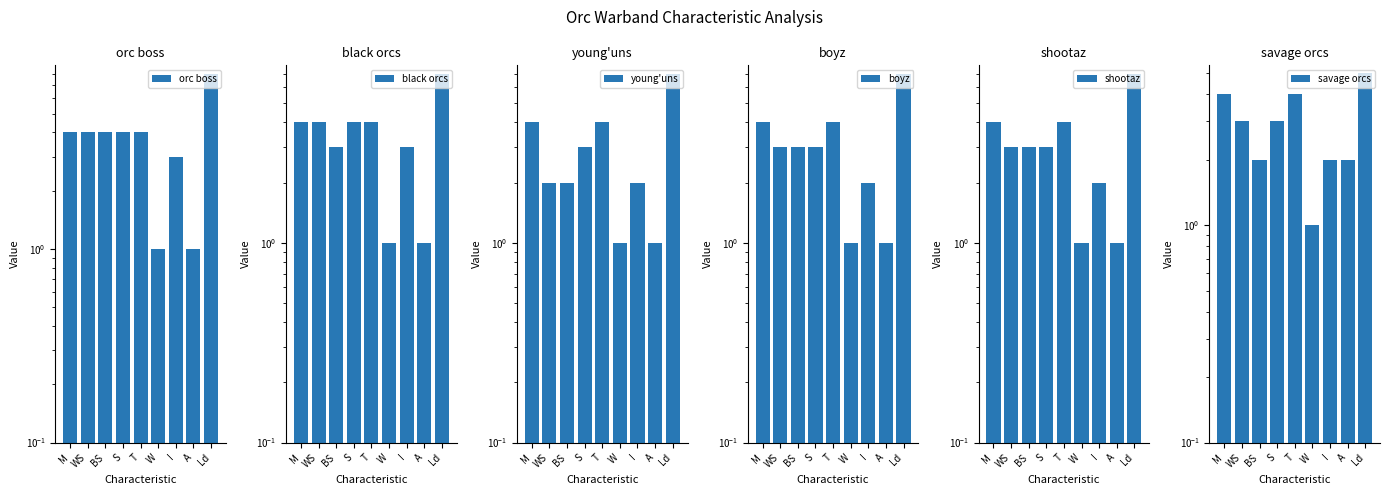

What is the difference between the maximum and minimum values in the young'uns series?

6